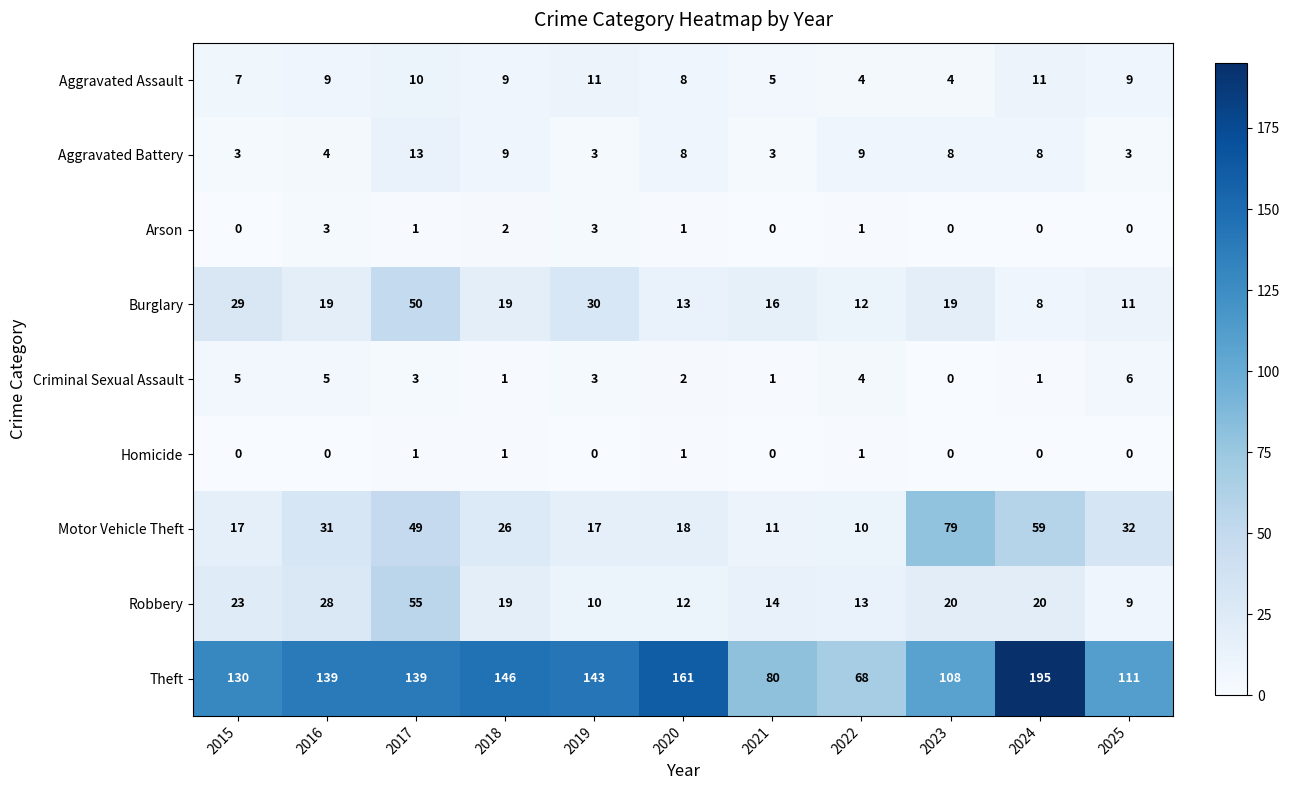

Between 2016 and 2017, which series saw the biggest shift?

Burglary